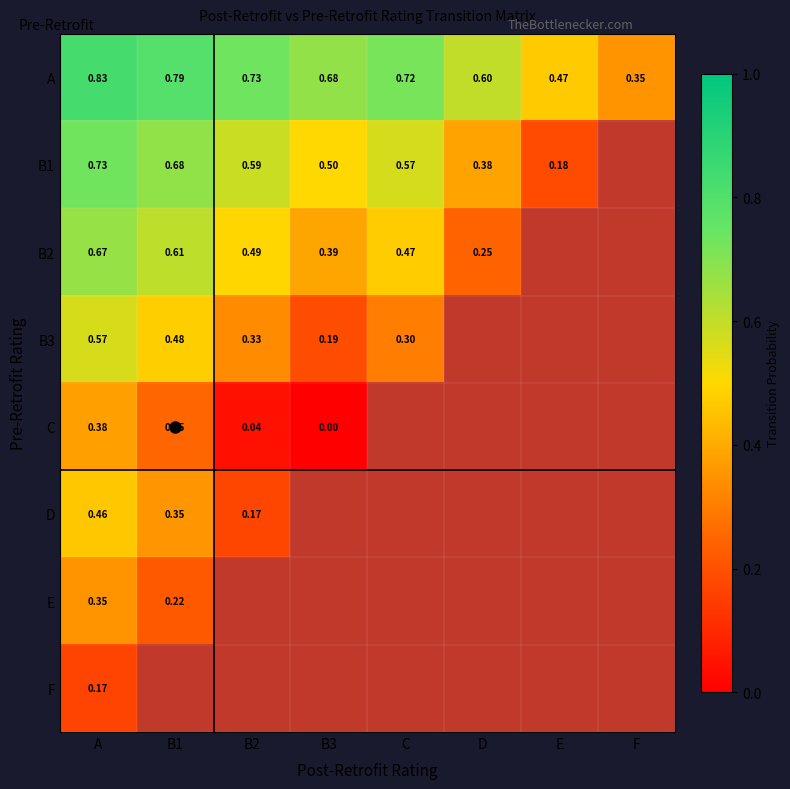

What is the difference between the second highest and second lowest values in the A series?

0.3